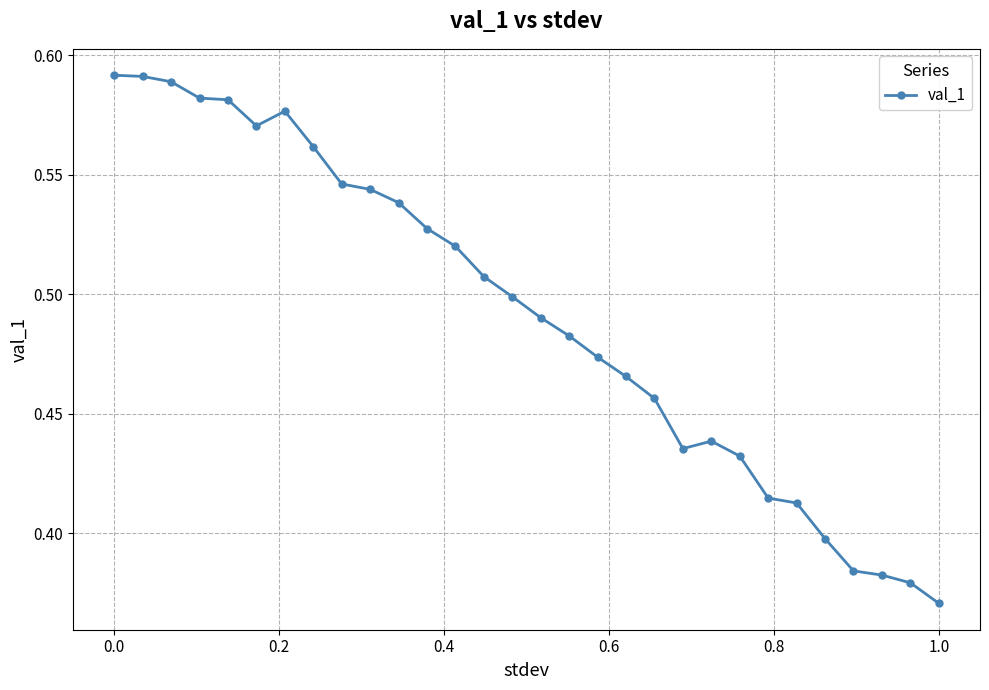

Count the values in the range 0 to 1.

30